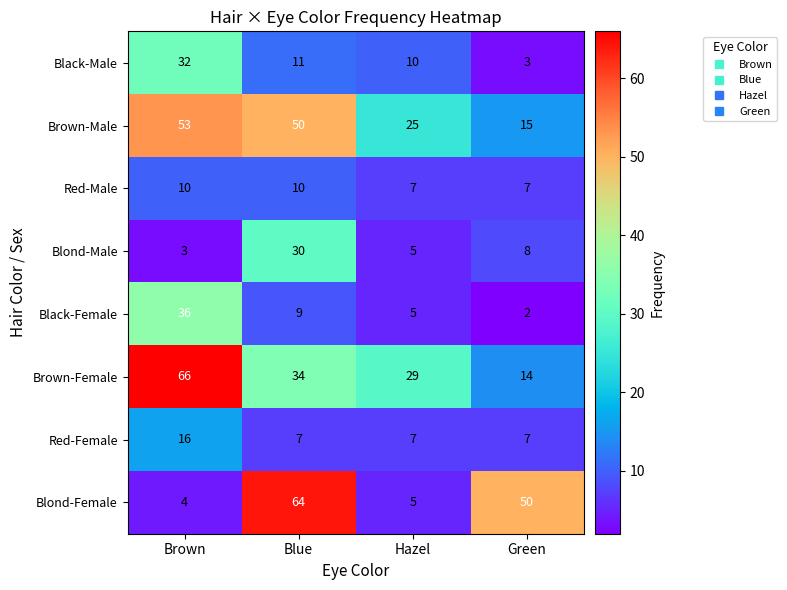

What is the highest value of the Black-Male series?

32